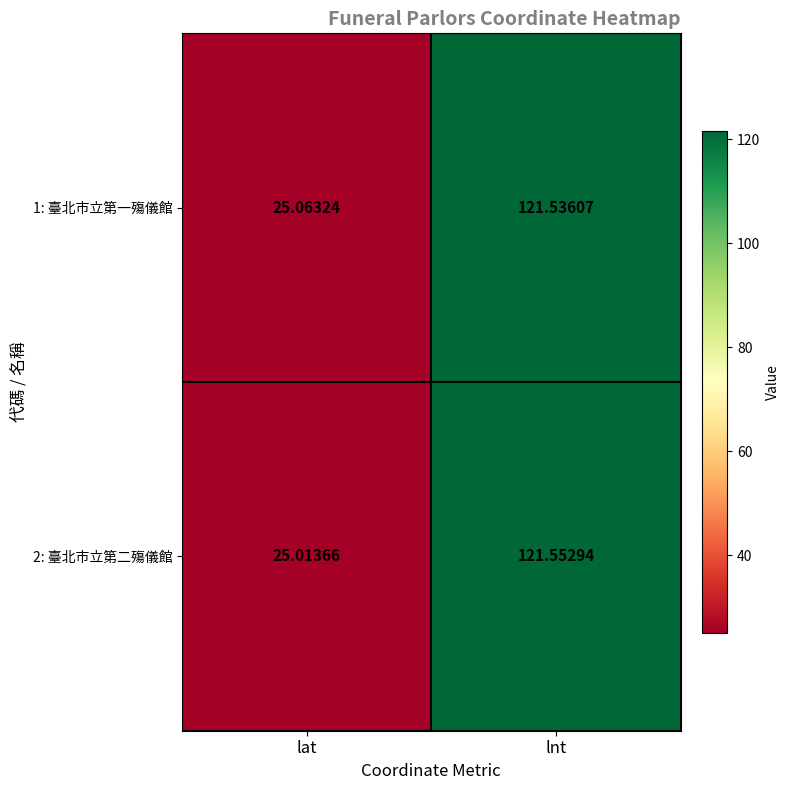

At which label is 1: 臺北市立第一殤儀館 closest to 73?

lat